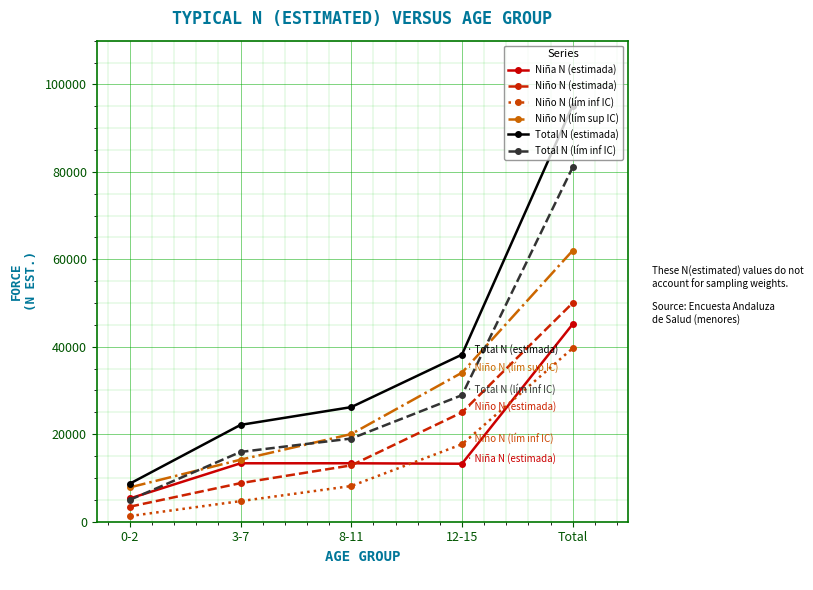

True or false: Niño N (lím inf IC) and Total N (estimada) intersect in this chart.

False